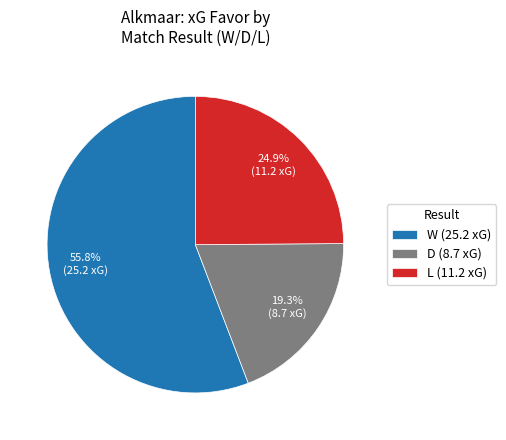

Which has a higher value, D or W?

W